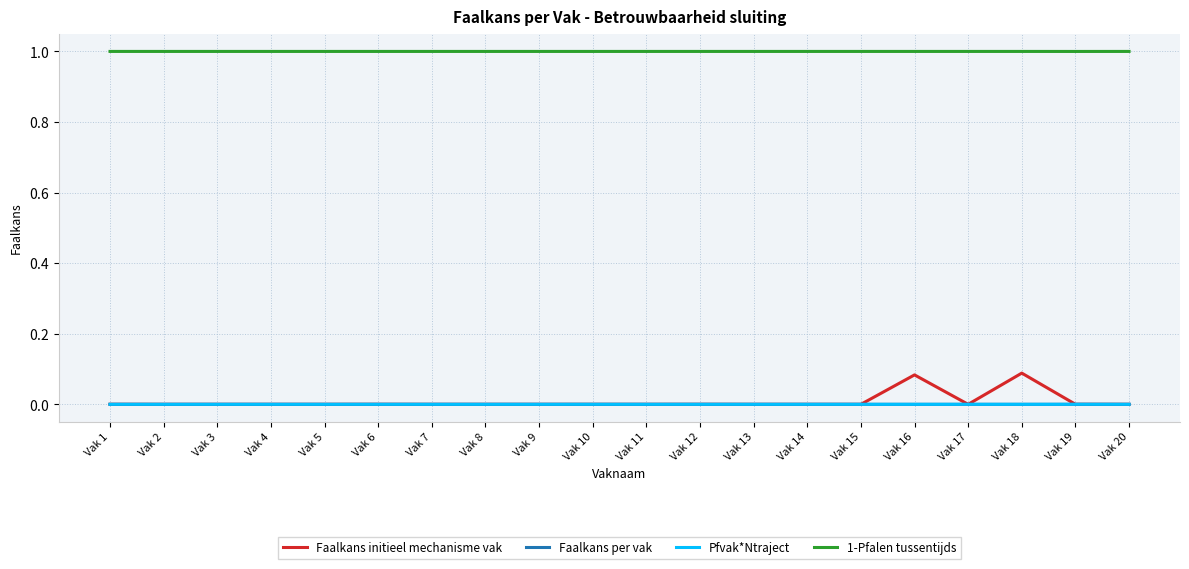

Reading left to right, what are all the values shown in this chart?

Faalkans initieel mechanisme vak: 0.0	0.0	0.0	0.0	0.0	0.0	0.0	0.0	0.0	0.0	0.0	0.0	0.0	0.0	0.0	0.1	0.0	0.1	0.0	0.0
Faalkans per vak: 0.0	0.0	0.0	0.0	0.0	0.0	0.0	0.0	0.0	0.0	0.0	0.0	0.0	0.0	0.0	0.0	0.0	0.0	0.0	0.0
Pfvak*Ntraject: 0.0	0.0	0.0	0.0	0.0	0.0	0.0	0.0	0.0	0.0	0.0	0.0	0.0	0.0	0.0	0.0	0.0	0.0	0.0	0.0
1-Pfalen tussentijds: 1.0	1.0	1.0	1.0	1.0	1.0	1.0	1.0	1.0	1.0	1.0	1.0	1.0	1.0	1.0	1.0	1.0	1.0	1.0	1.0